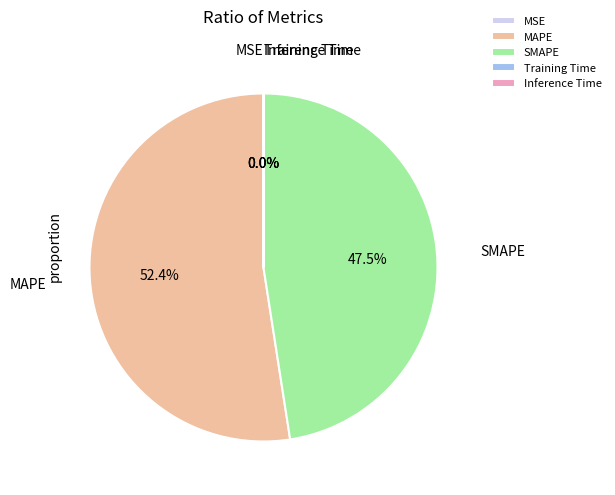

Which slice is the largest?

MAPE